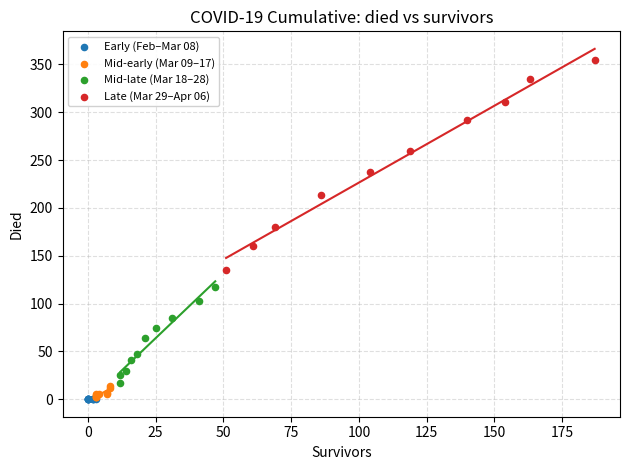

What are all the series names shown in the legend?

Early (Feb–Mar 08), Mid-early (Mar 09–17), Mid-late (Mar 18–28), Late (Mar 29–Apr 06)